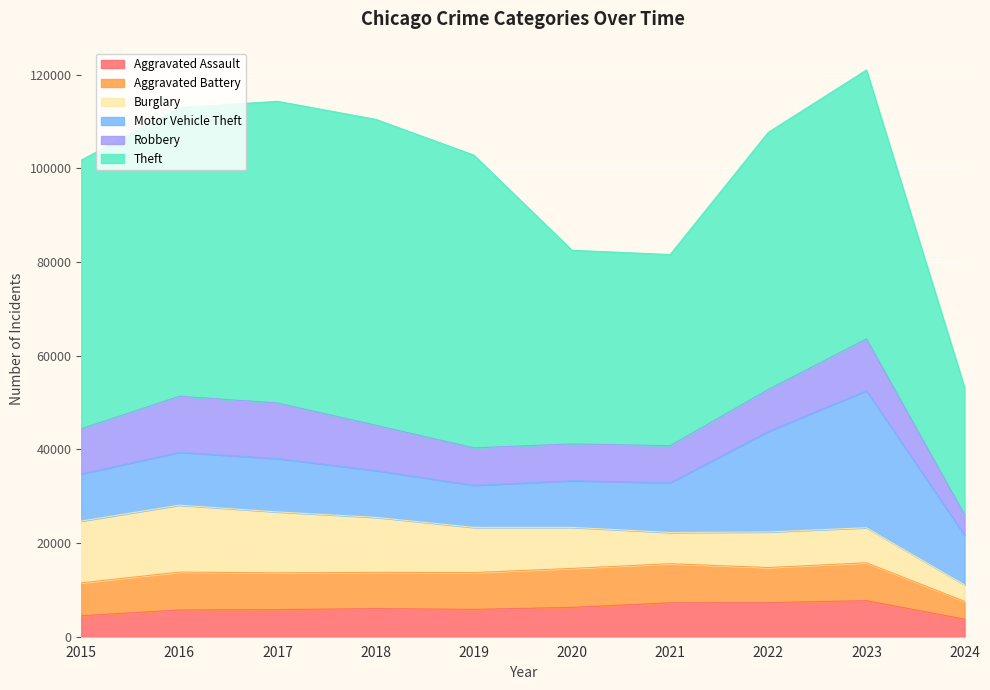

What are all the series names shown in the legend?

Aggravated Assault, Aggravated Battery, Burglary, Motor Vehicle Theft, Robbery, Theft